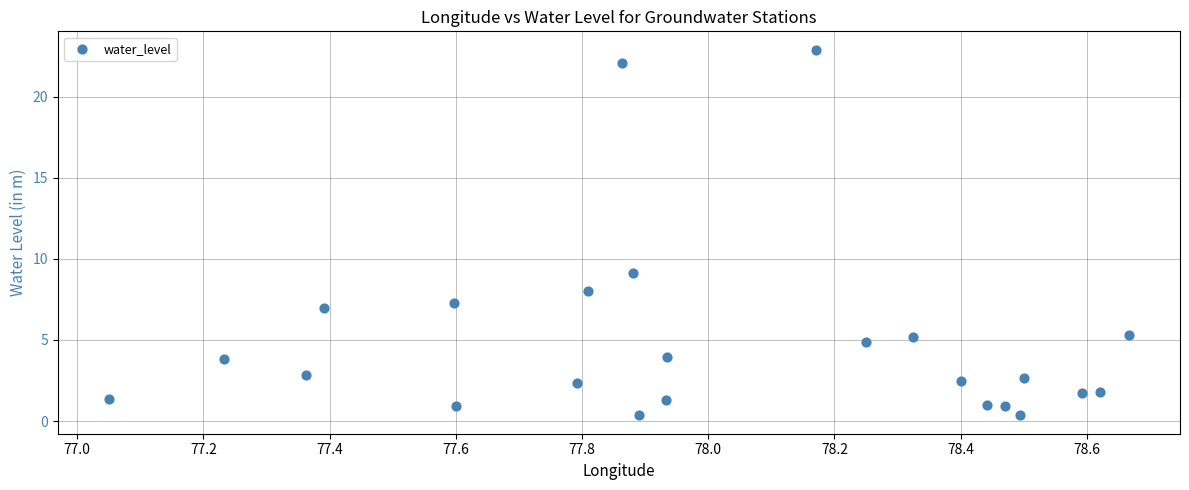

What Y value in the scatter plot is closest to 11?

9.1